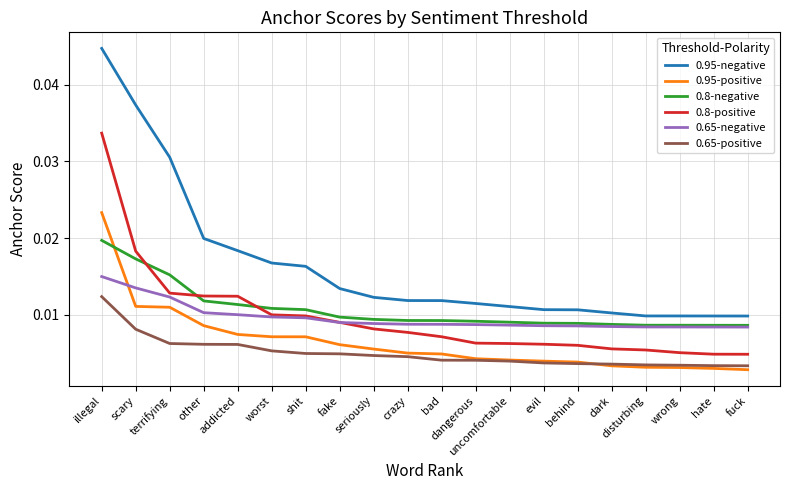

What position from the left is addicted?

5